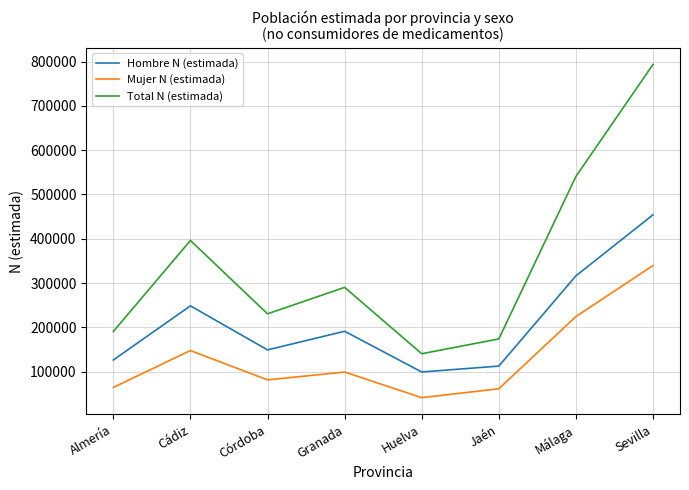

What is the total value across all series at Almería?

381177